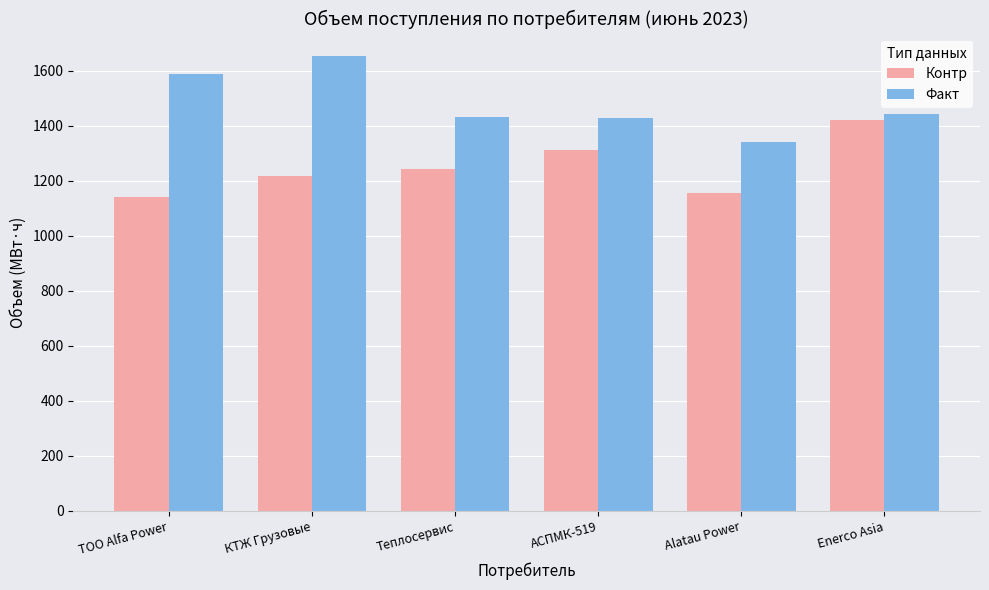

Which series has the largest total across all categories?

Факт